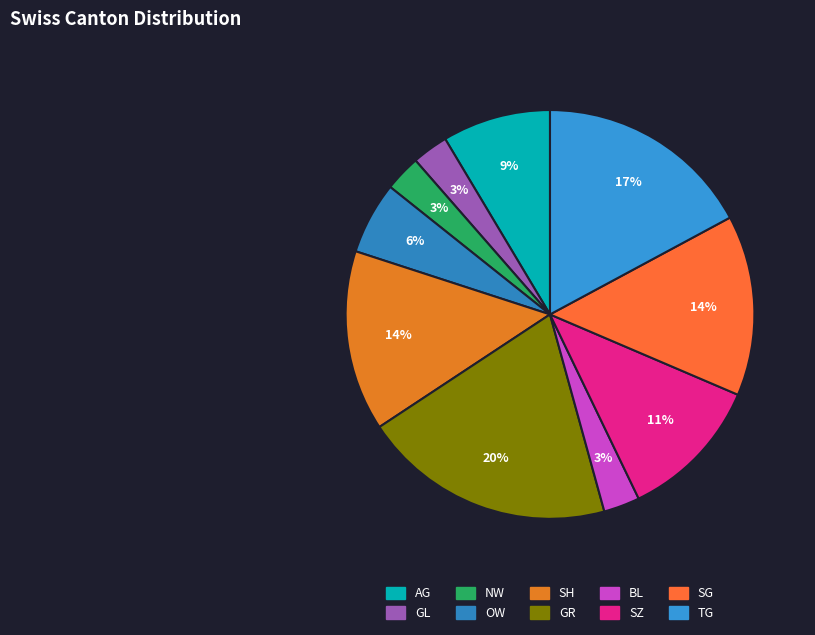

To the nearest percent, what percentage of the pie is TG?

17%